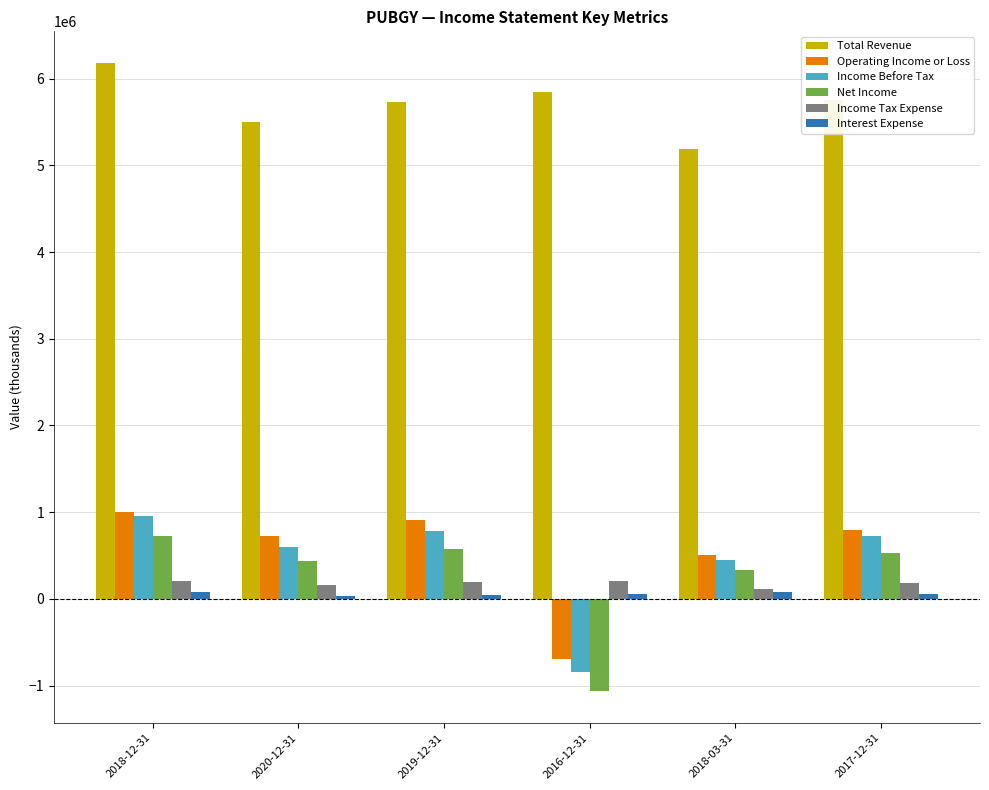

What is the sum of the Total Revenue values at 2016-12-31 and 2020-12-31?

11341300